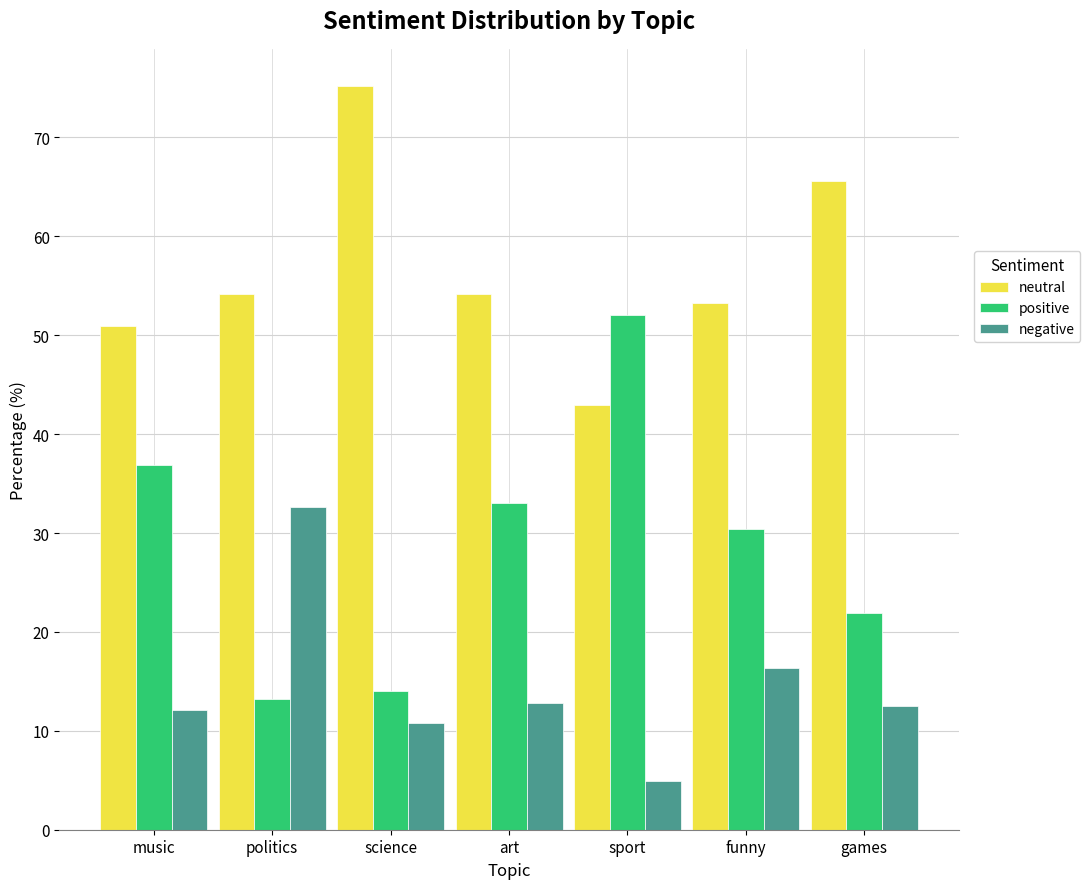

What is the maximum value for neutral?

75.2